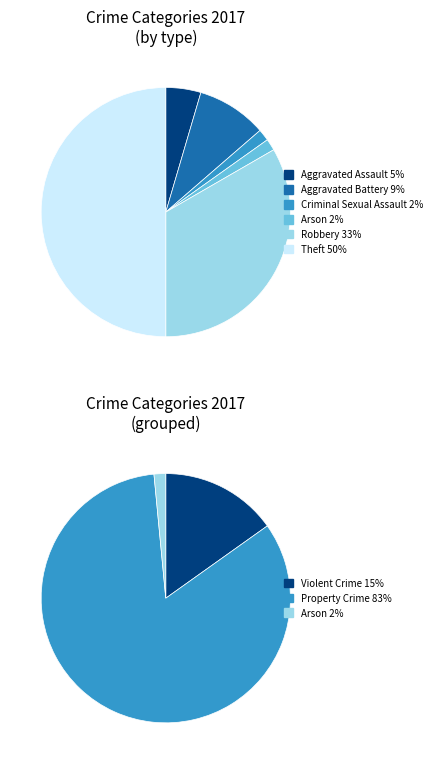

What percentage is the Theft slice, to the nearest percent?

50%